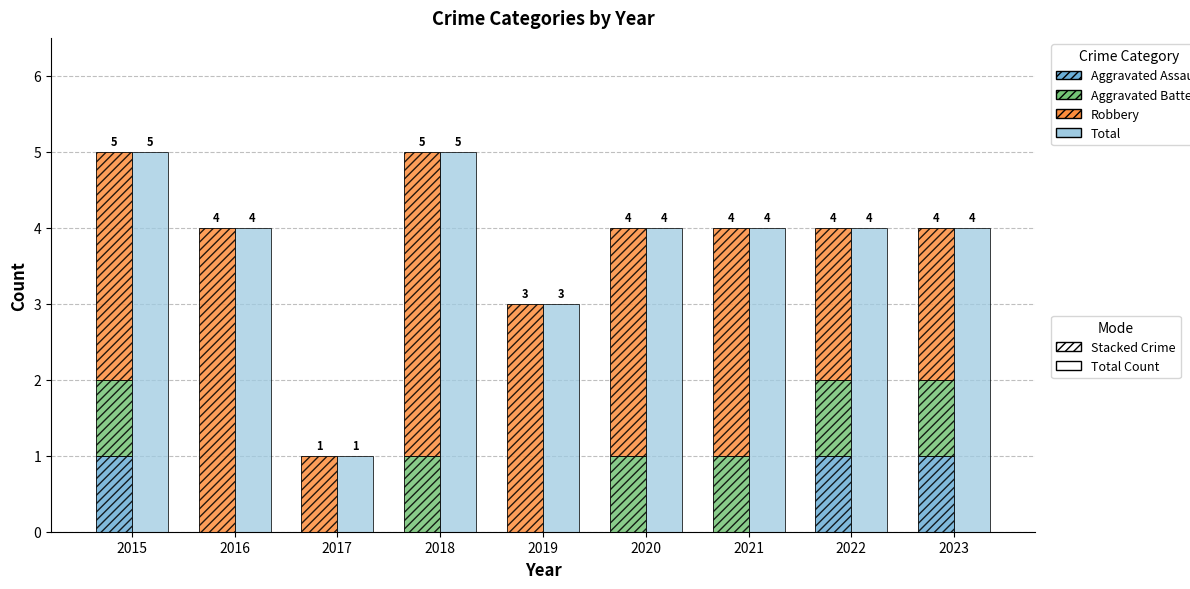

How many bars are there in total?

36